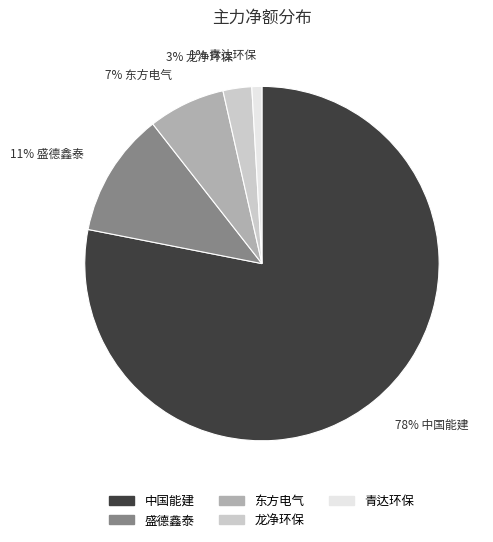

To the nearest percent, what is the average slice percentage?

20%